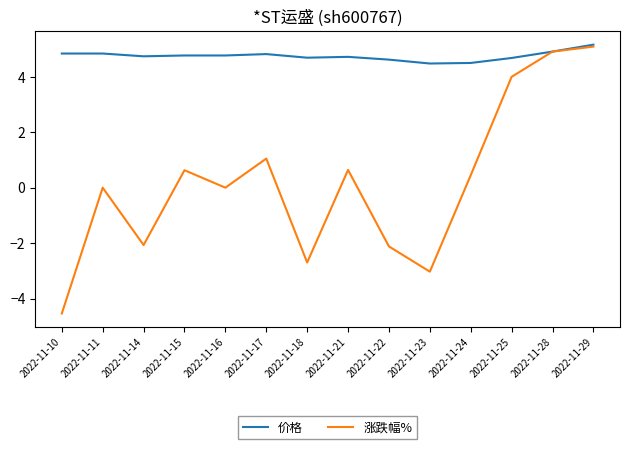

What is the maximum value shown in the chart?

5.2